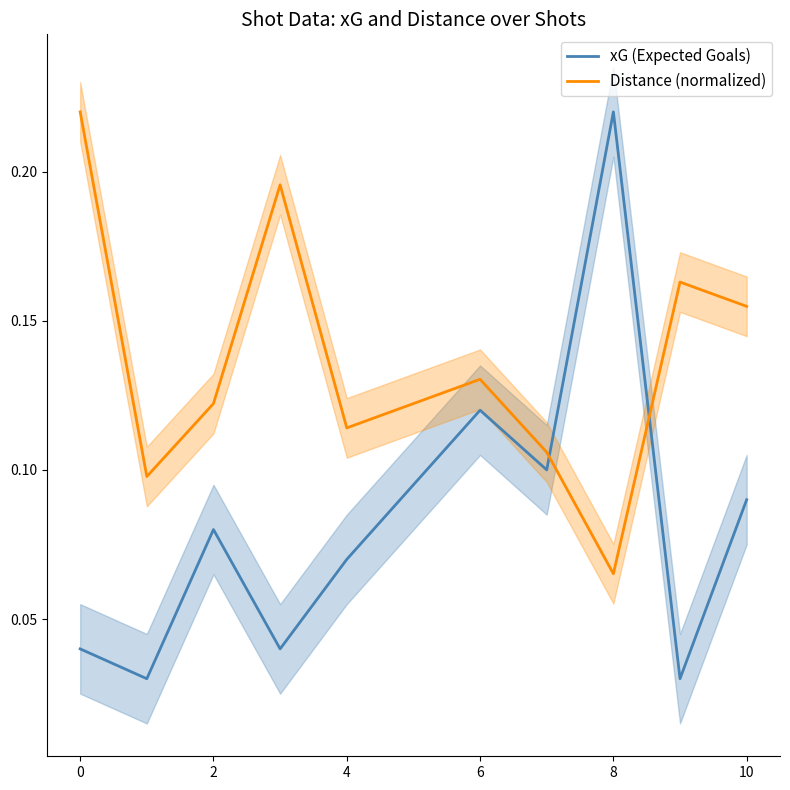

True or false: xG (Expected Goals) and Distance (normalized) intersect in this chart.

True